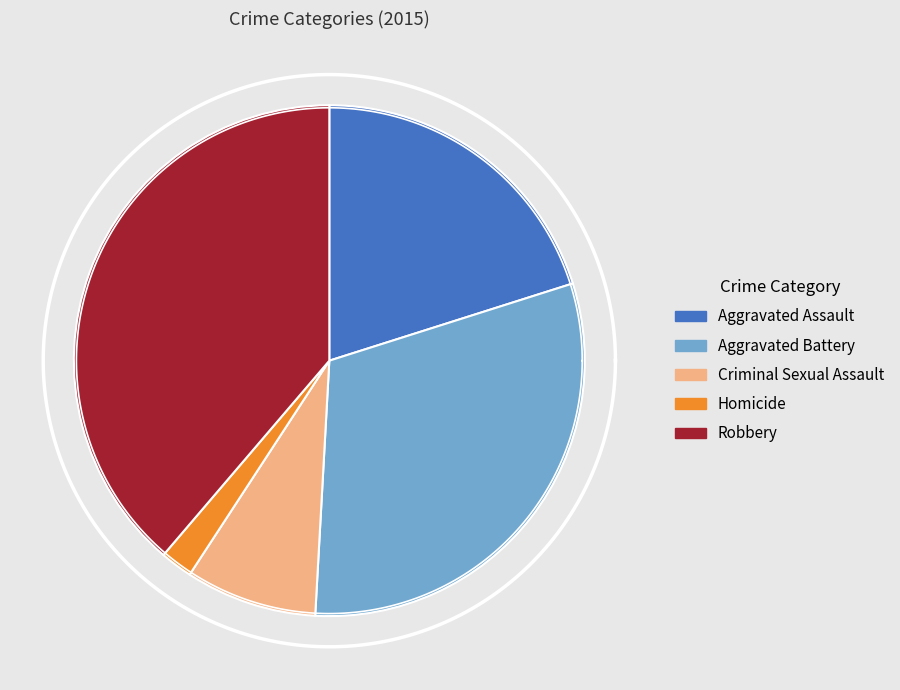

Does Aggravated Assault account for over 50% of the chart?

No